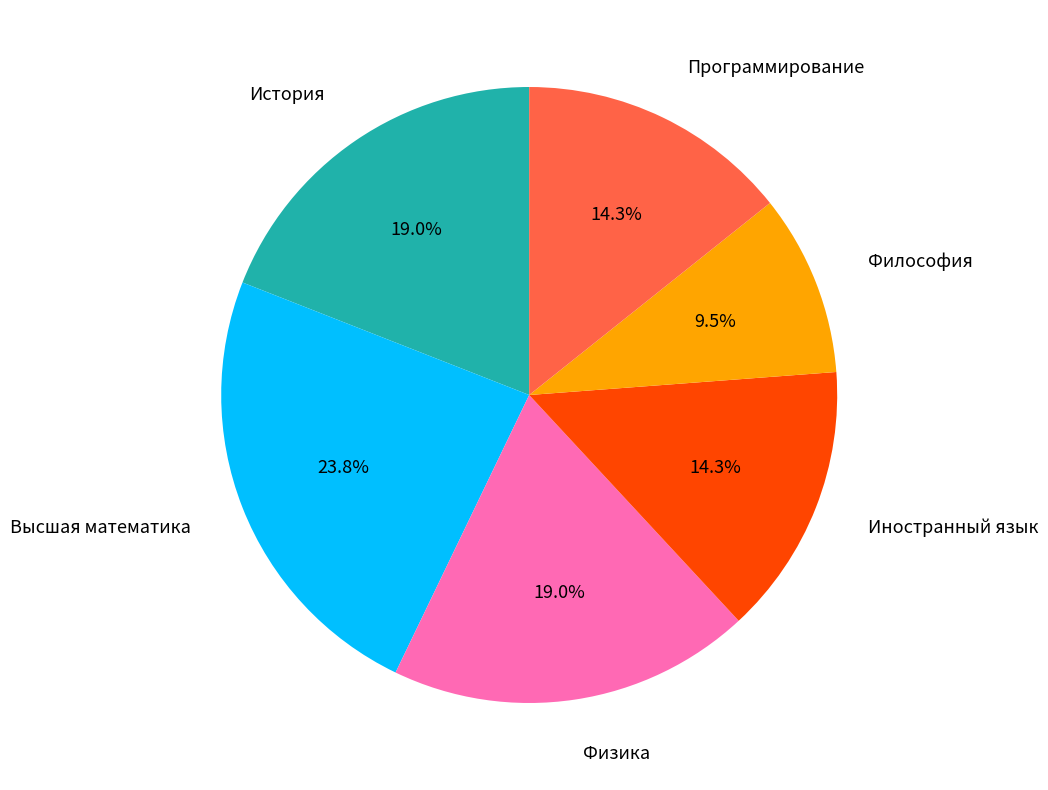

Does any single category account for the majority?

No